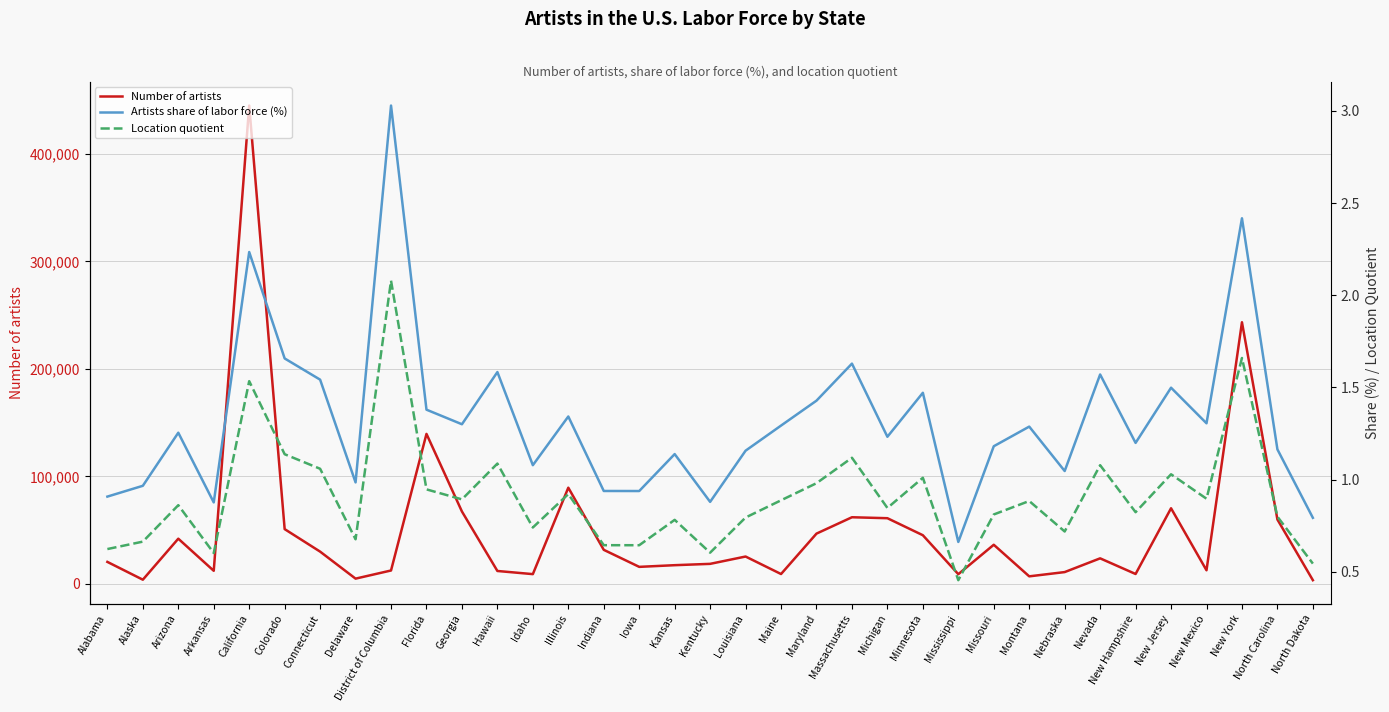

What is the difference between the maximum and minimum values in the Location quotient series?

1.6